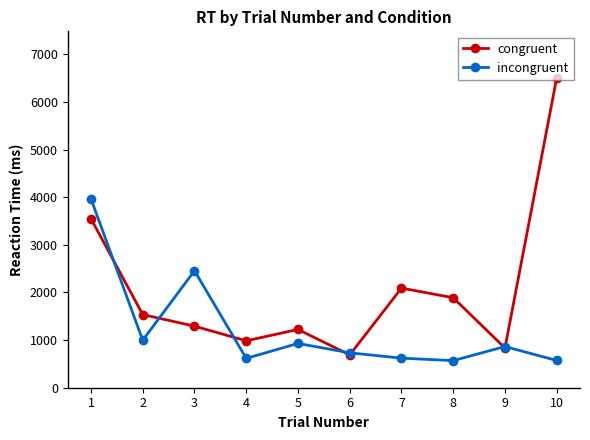

List the series in order of their peak value, highest first.

congruent, incongruent